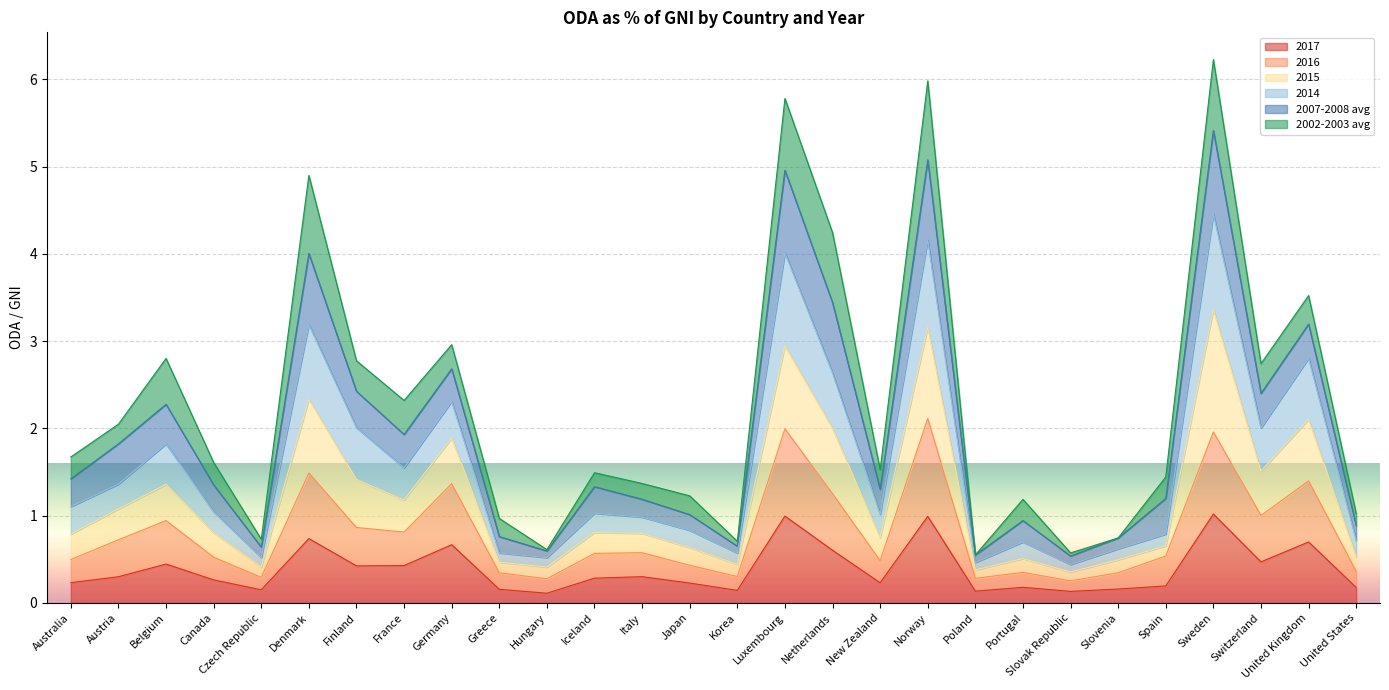

What is the smallest value displayed?

0.1